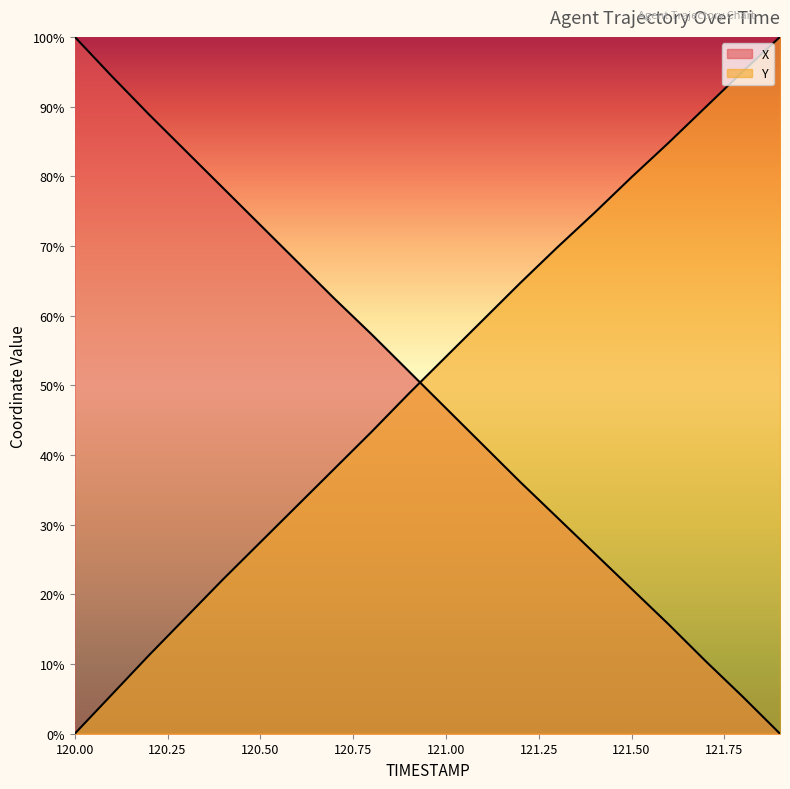

What is the difference between the Y values at 120.5 and 121.1?

31.9